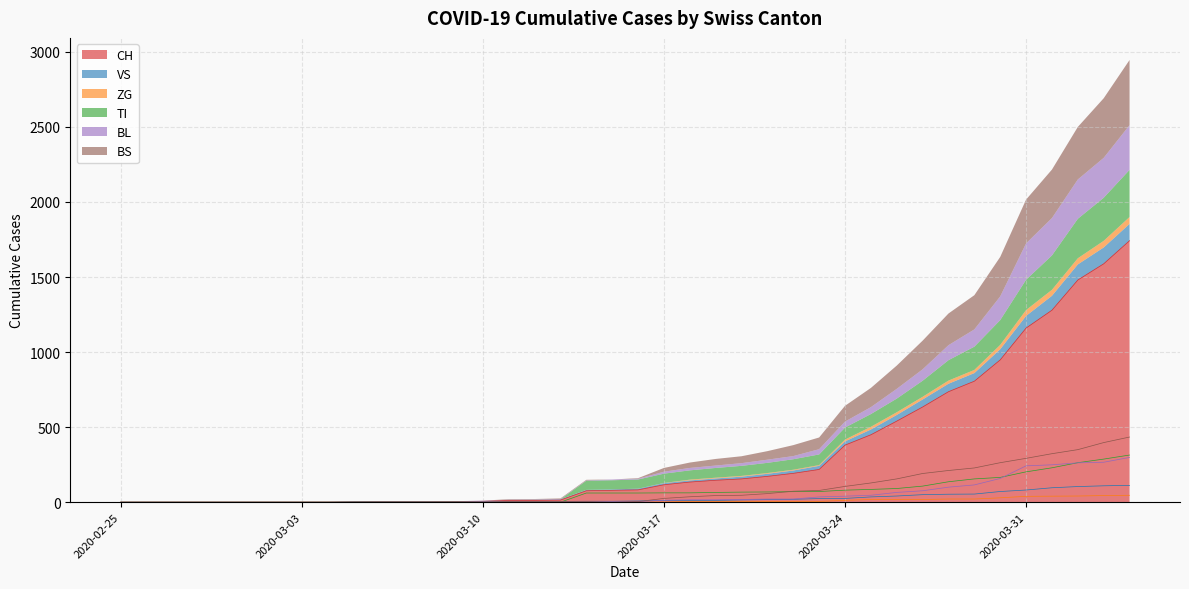

Reading left to right, extract all data points from this chart.

CH: 0	0	0	0	0	0	0	0	0	2	3	3	3	5	6	11	12	14	76	79	82	116	134	146	155	172	192	218	380	449	540	634	736	806	948	1160	1279	1480	1588	1742
VS: 0	0	0	0	0	0	0	0	0	2	2	2	2	2	2	3	3	5	6	6	8	11	11	12	15	17	19	24	25	35	41	50	53	54	71	81	96	104	109	112
ZG: 0	0	0	0	0	0	0	0	0	0	0	0	0	0	0	0	0	0	0	0	0	1	5	5	5	5	5	5	12	18	18	18	21	21	29	39	40	41	44	46
TI: 0	0	0	0	0	0	0	0	0	0	0	0	0	0	0	0	0	0	61	61	61	62	62	65	67	68	70	71	80	85	91	107	136	155	165	202	229	263	287	314
BL: 0	0	0	0	0	0	0	0	0	0	0	0	0	0	2	2	2	2	2	5	5	13	16	16	18	21	21	35	40	46	65	76	100	115	158	242	249	262	266	298
BS: 0	0	0	0	0	0	0	0	0	0	0	0	0	0	0	4	4	4	4	0	4	25	36	44	46	57	73	78	105	128	155	191	211	228	263	292	323	350	397	434